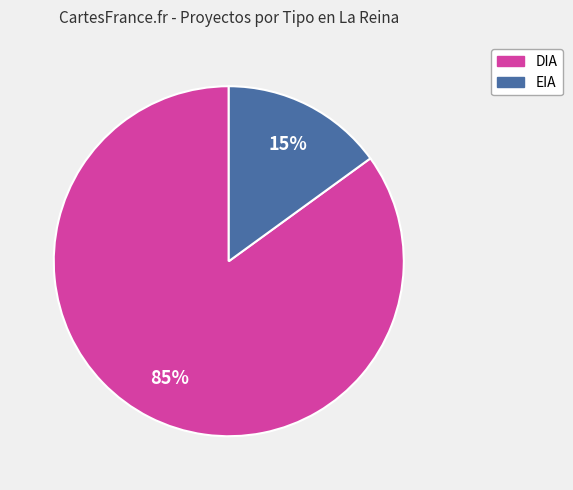

Combined, do EIA and DIA account for over 50%?

Yes